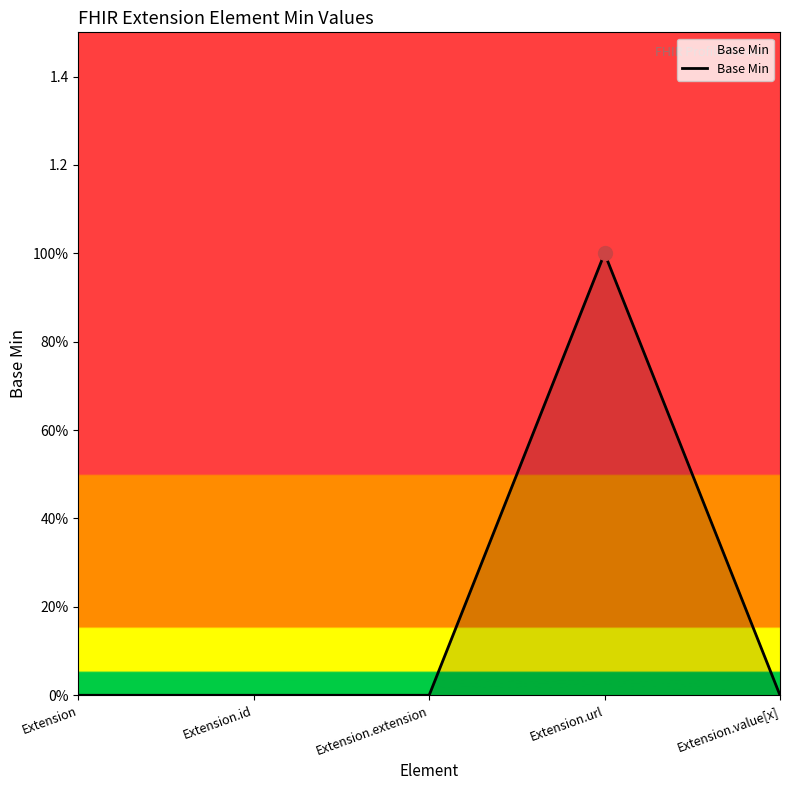

Between Extension and Extension.extension, which is larger?

Extension